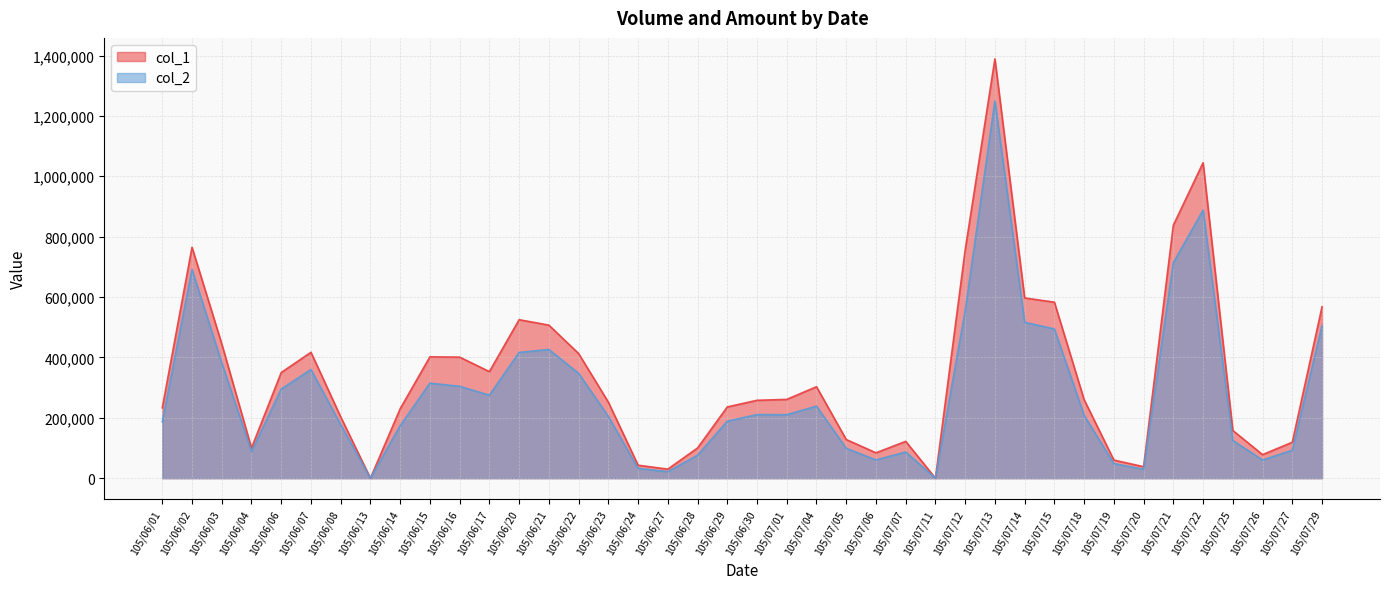

The value of col_2 at 105/07/15 is 494160. True or false?

True